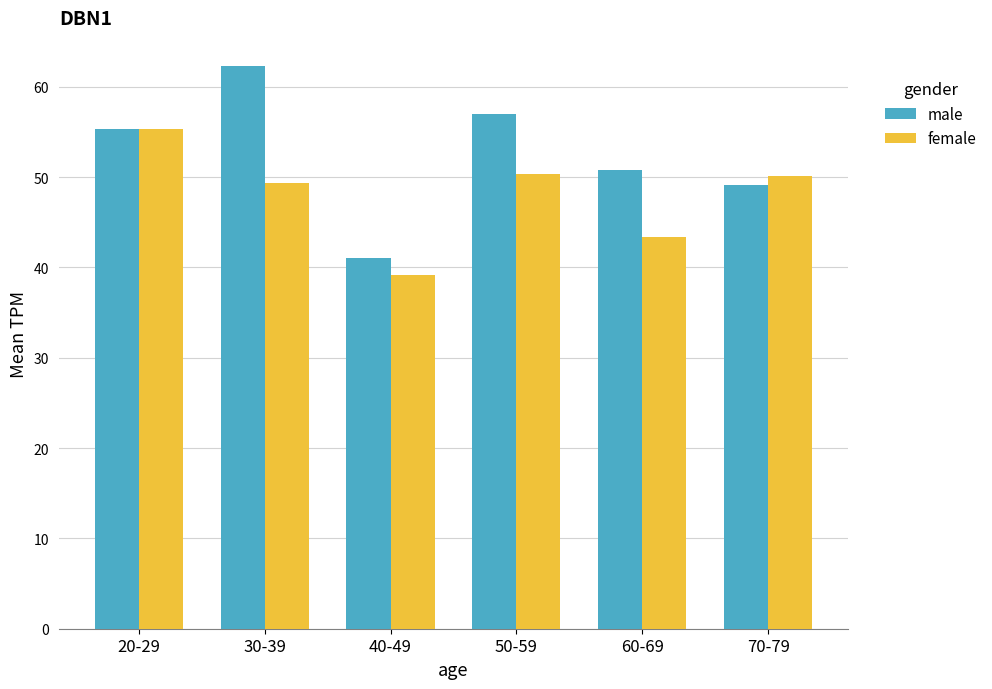

Read the female value at 60-69.

43.4